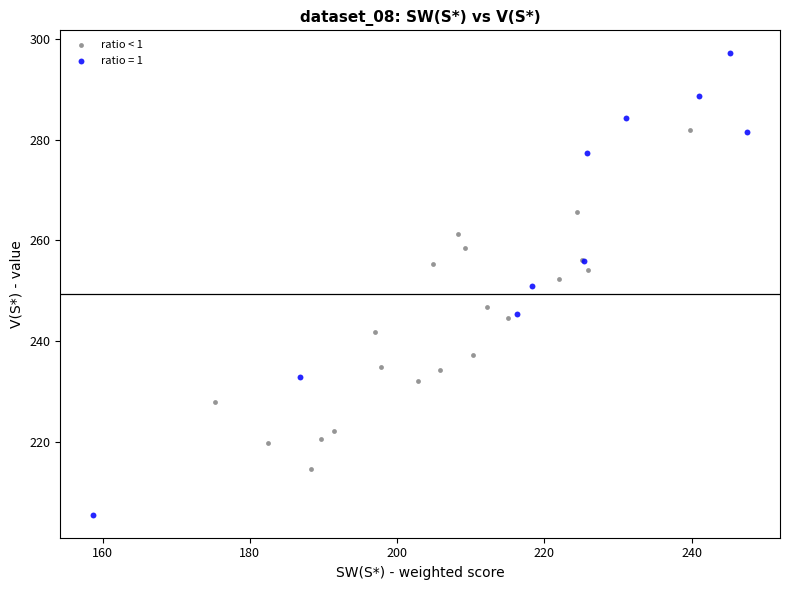

Which series reaches the minimum Y coordinate?

ratio = 1